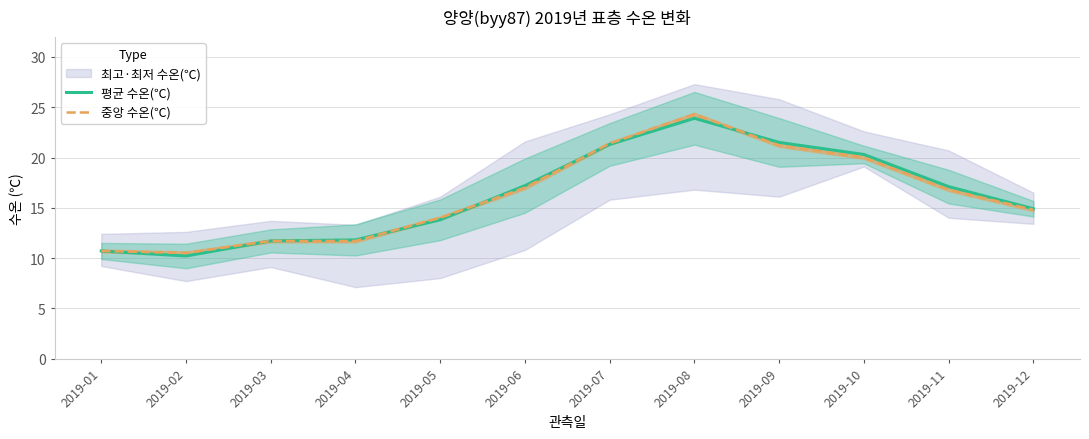

Which has a higher value, 2019-06 or 2019-10?

2019-10